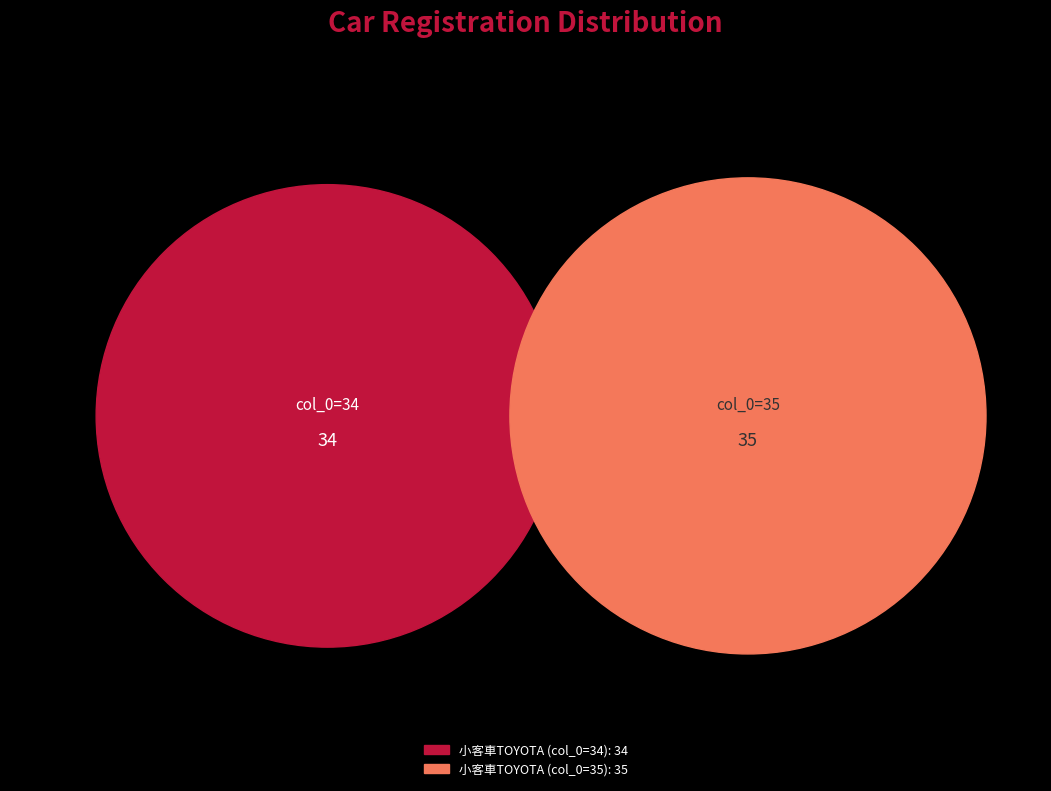

Combined, what portion of the pie is 34 and 35?

100.0%